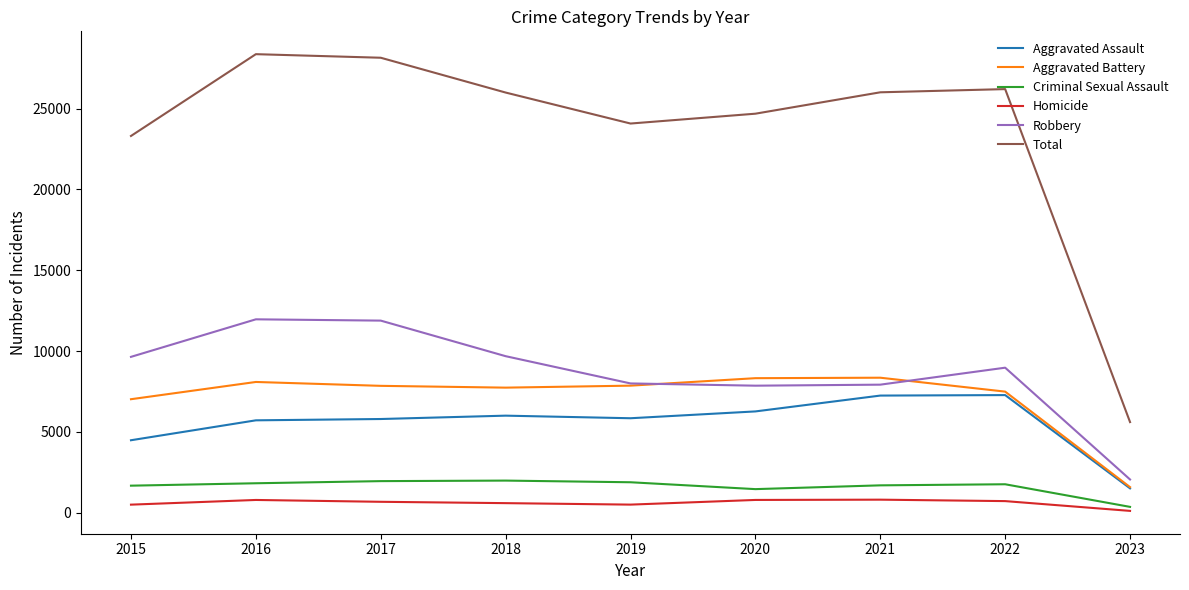

At which category does Total reach its first local valley?

2019